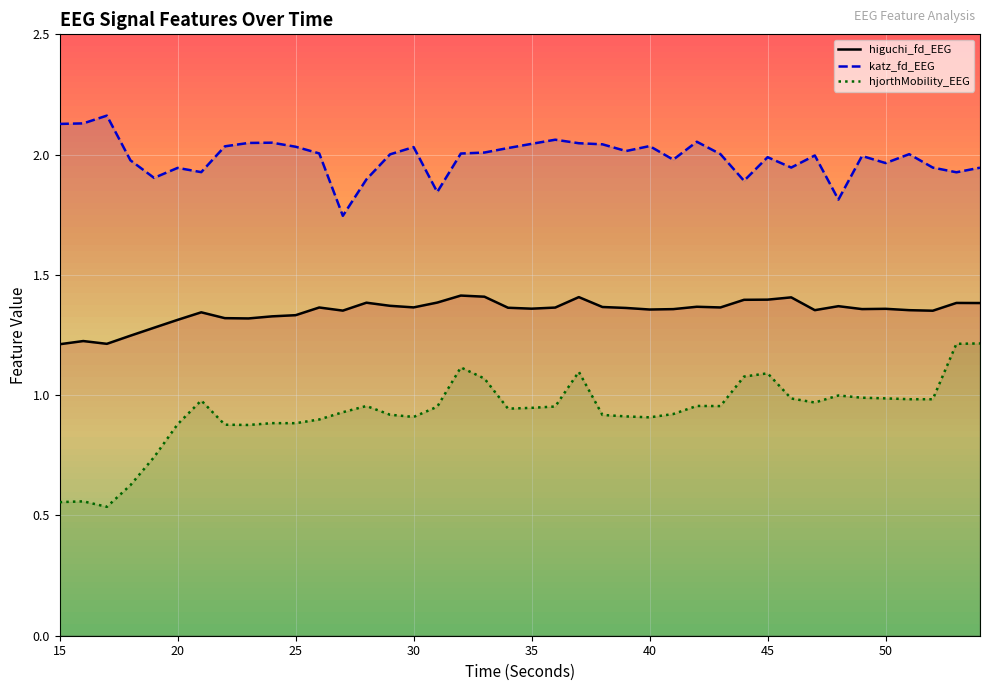

True or false: hjorthMobility_EEG and katz_fd_EEG intersect in this chart.

False